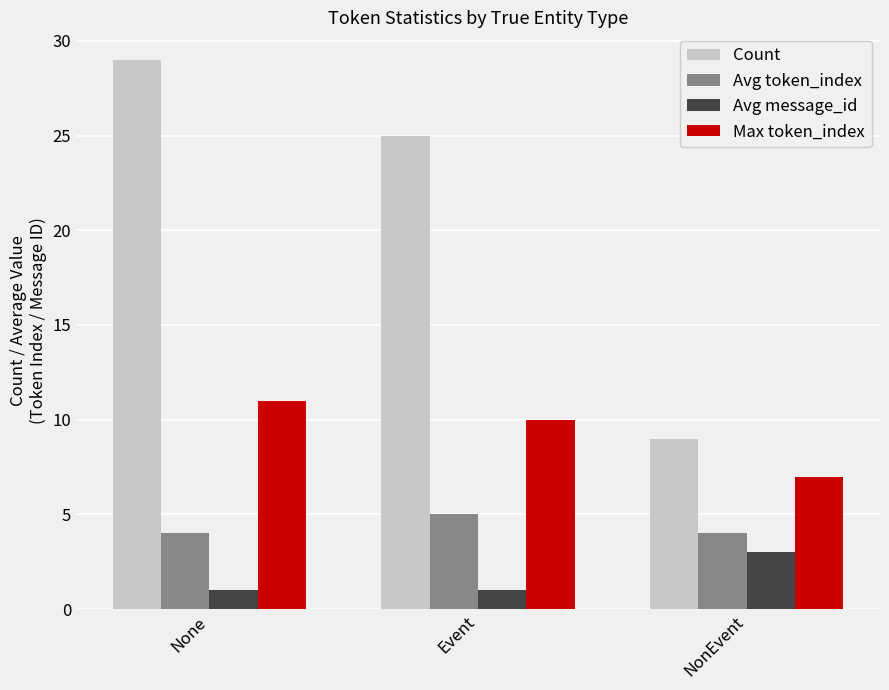

Rank the series by their maximum value, from highest to lowest.

Count, Max token_index, Avg token_index, Avg message_id